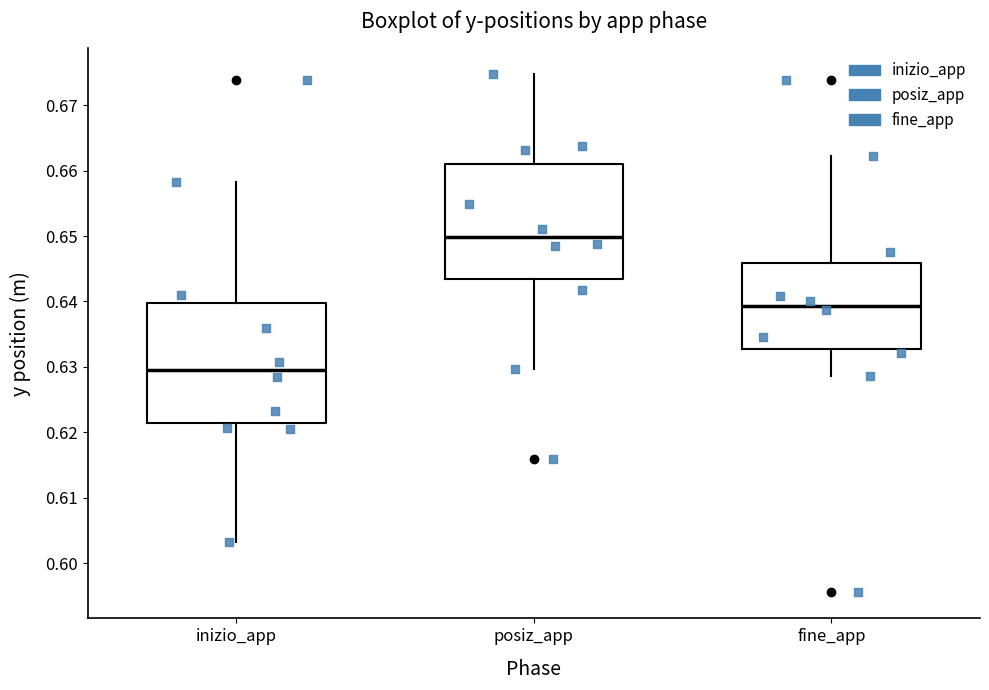

Reading left to right, transcribe this box plot: for each box, give where its median line is, the range the box spans, and where its two whiskers end, as read against the y-axis. The values are not printed on the chart, so give them approximately, as read against the axis.

inizio_app: median 0.630, box 0.621 to 0.640, whiskers 0.603 to 0.658
posiz_app: median 0.650, box 0.643 to 0.661, whiskers 0.630 to 0.675
fine_app: median 0.639, box 0.633 to 0.646, whiskers 0.629 to 0.662